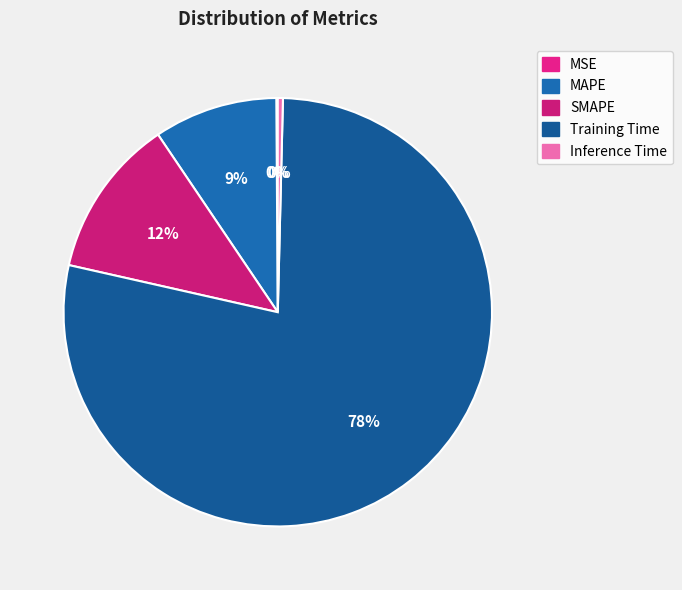

How many segments does this pie chart have?

5